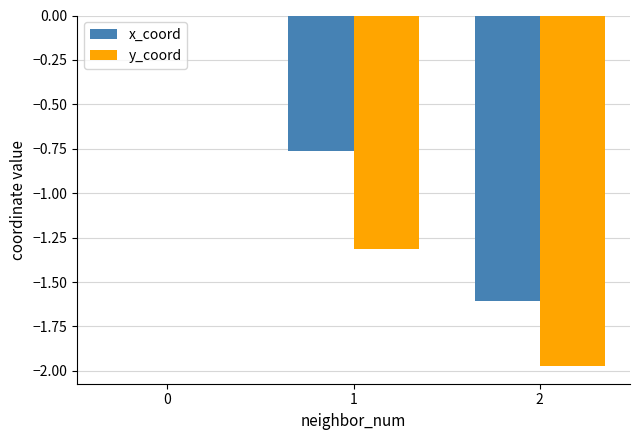

True or false: y_coord has a value of -1.3 at 1.

True